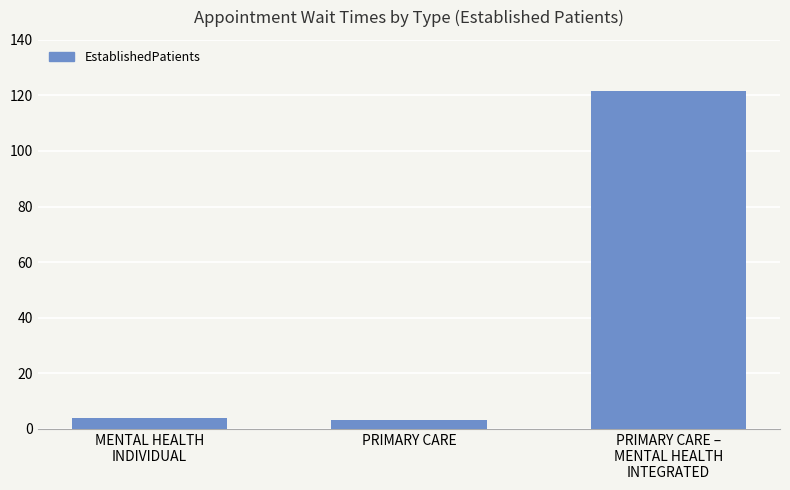

What is the value of the 1st bar from the left?

4.0